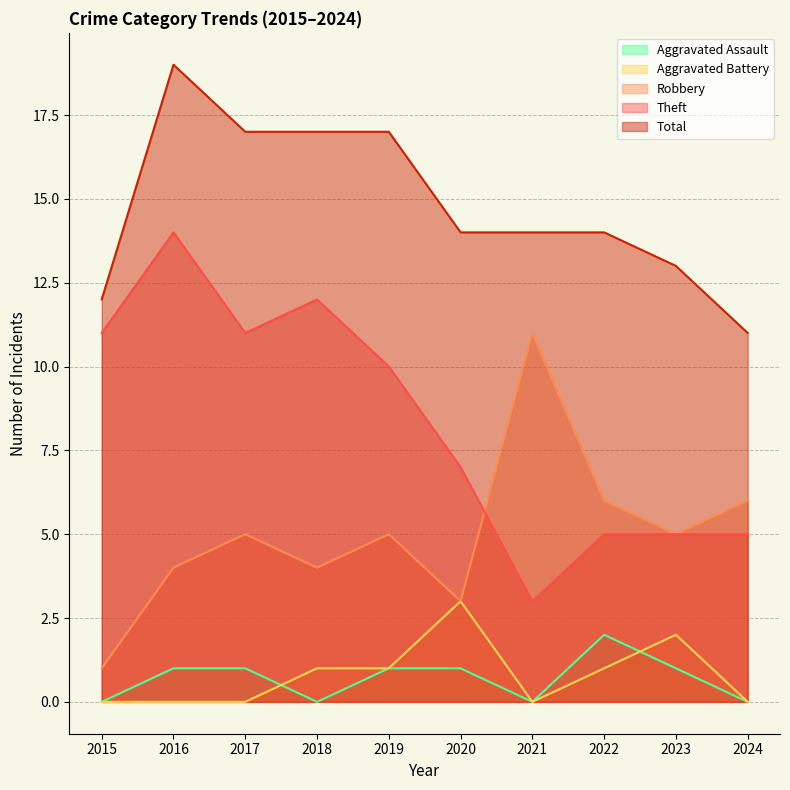

What are all the series names shown in the legend?

Aggravated Assault, Aggravated Battery, Robbery, Theft, Total